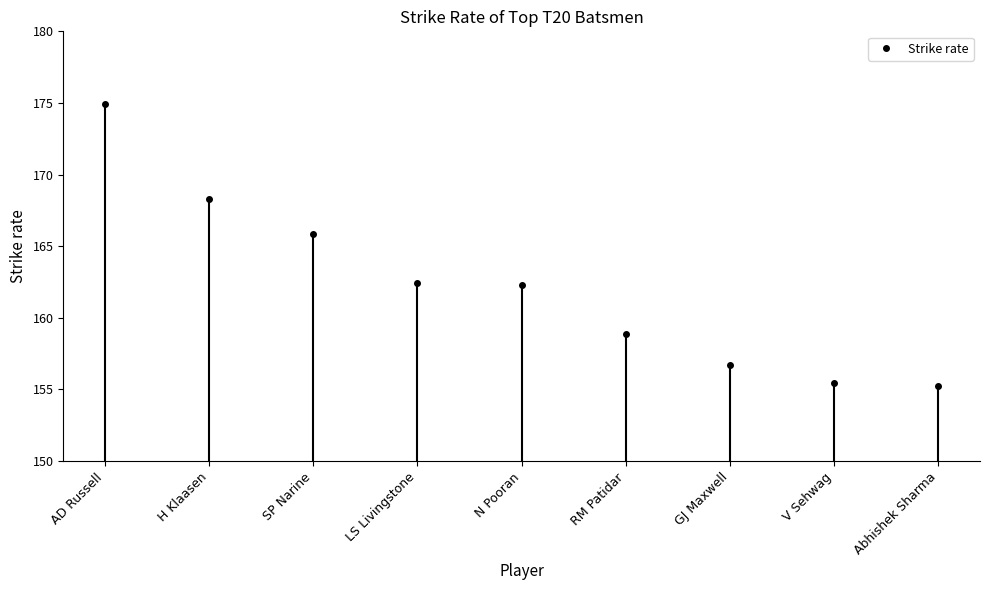

True or false: there are more than 1 points higher than both neighbors.

False